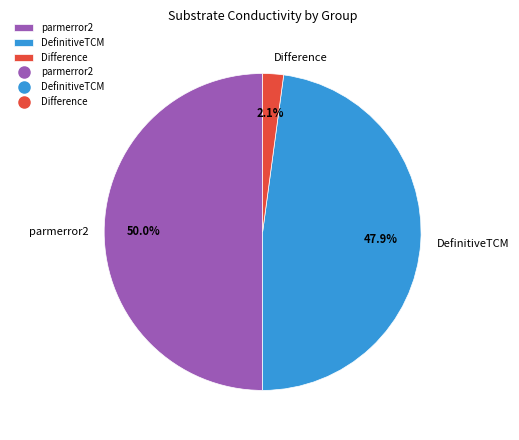

True or false: parmerror2 accounts for 37% of the total.

False